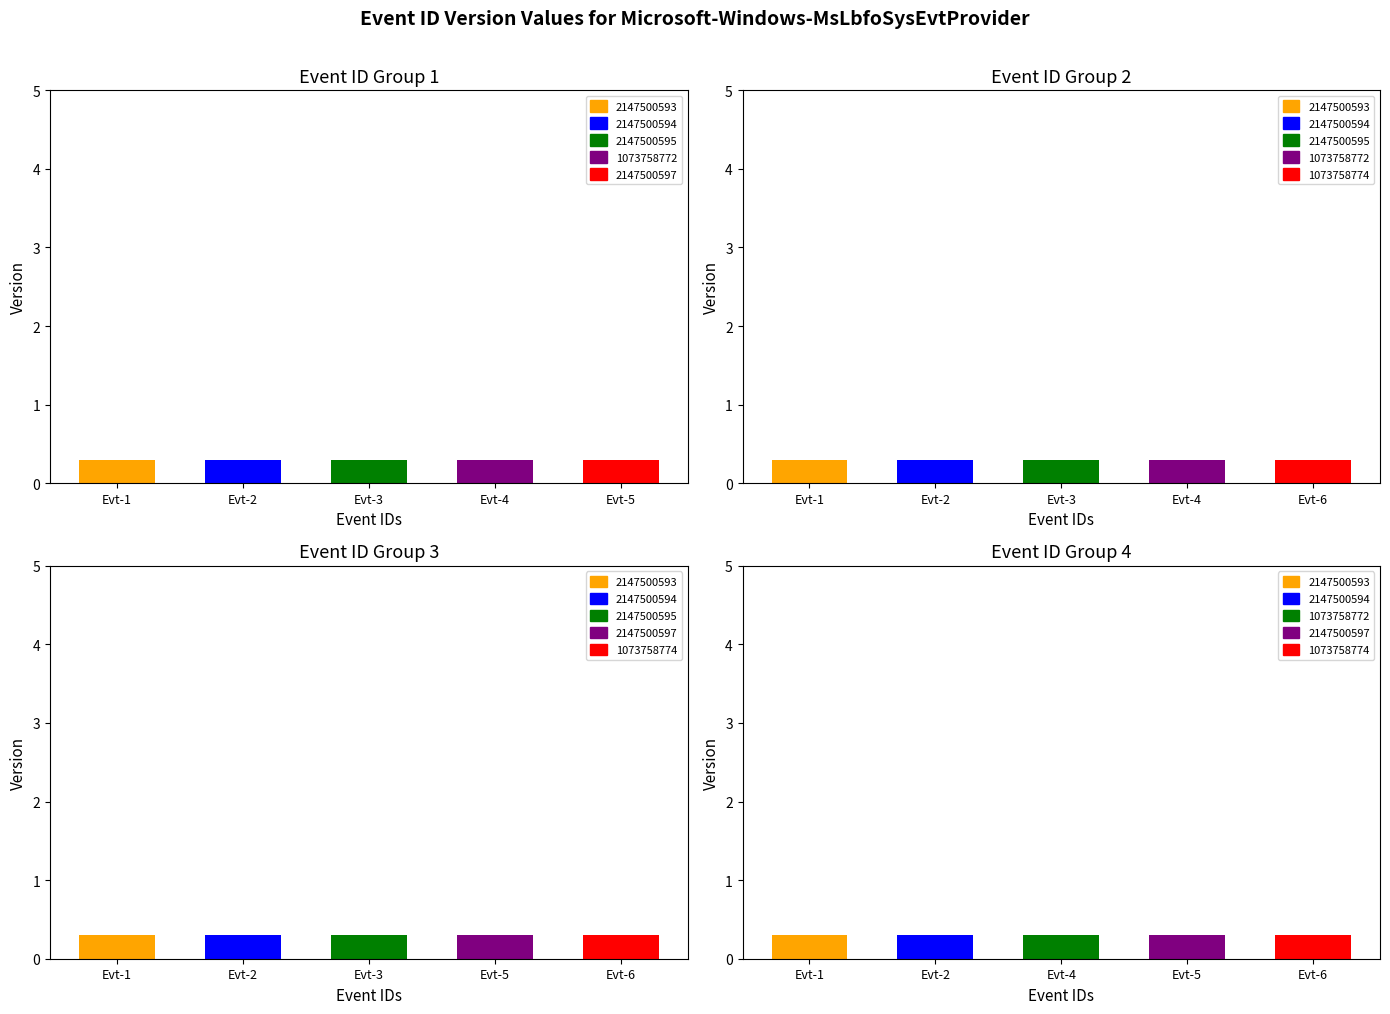

Which has a higher value, 2147500595 or 2147500594?

2147500595